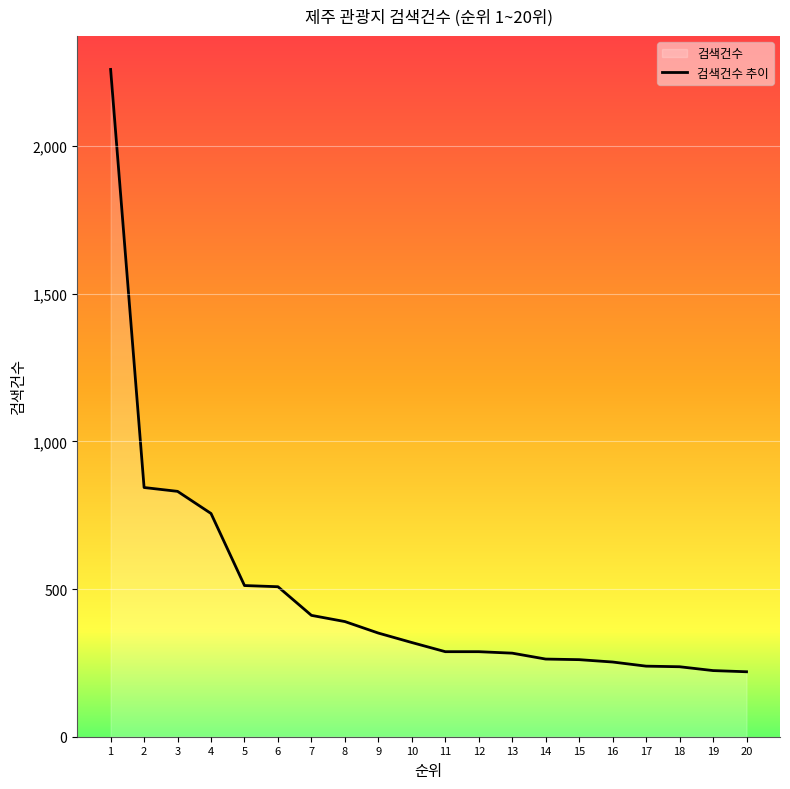

What is the greatest value displayed?

2260